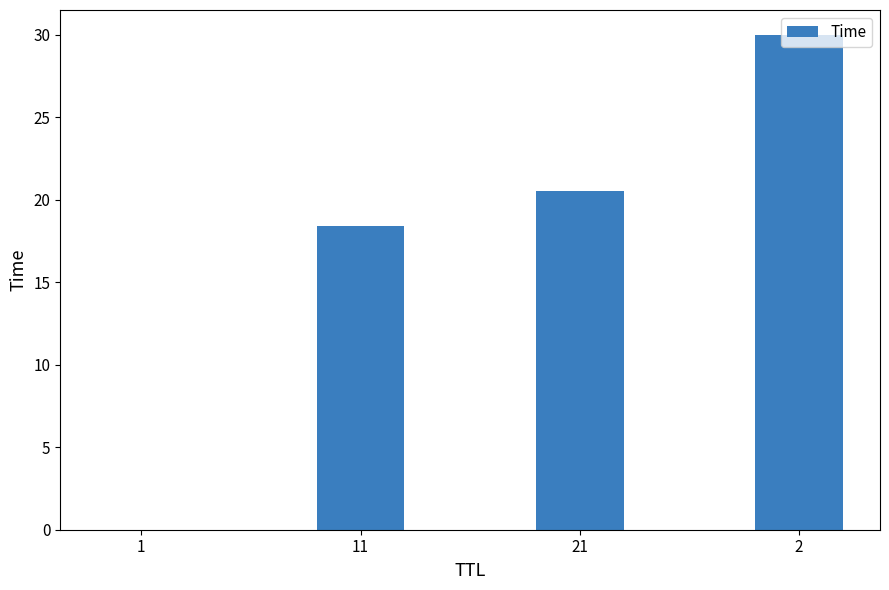

What is the sum of all values?

68.9